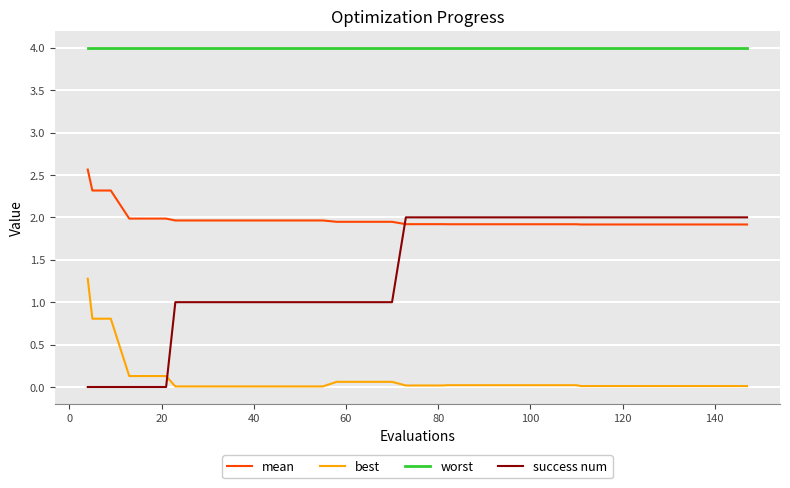

Count the success num values in the range 1 to 2.

34